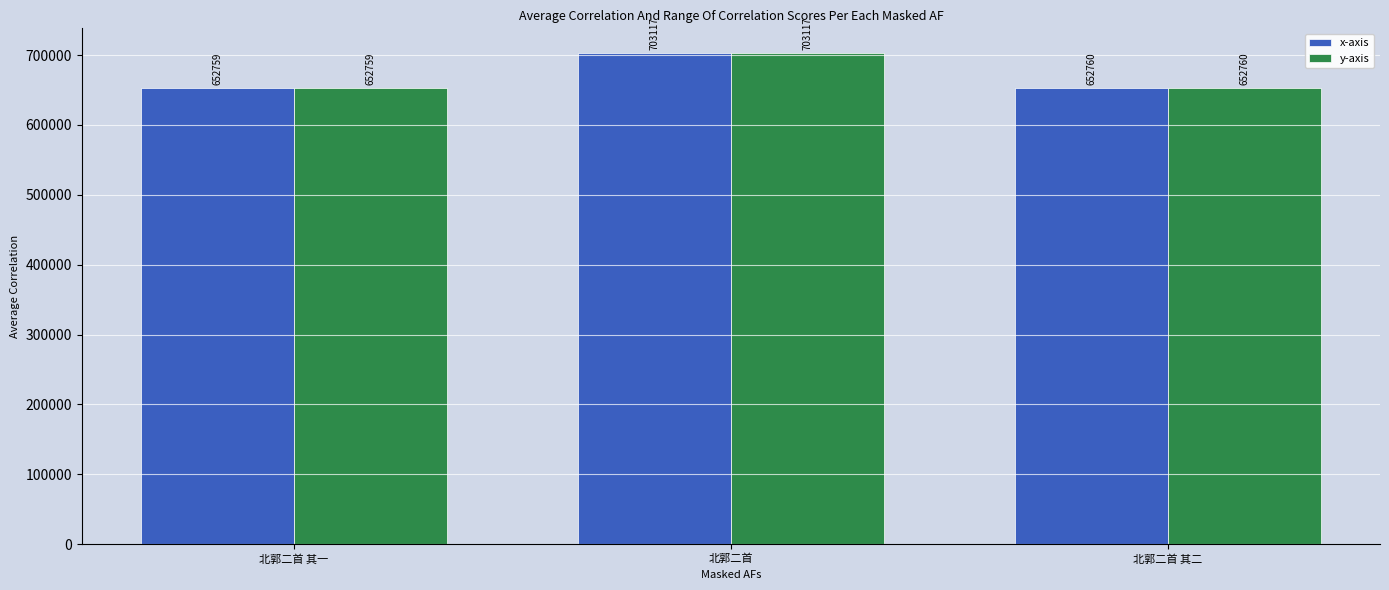

What is the total value across all series at 北郭二首?

1406234